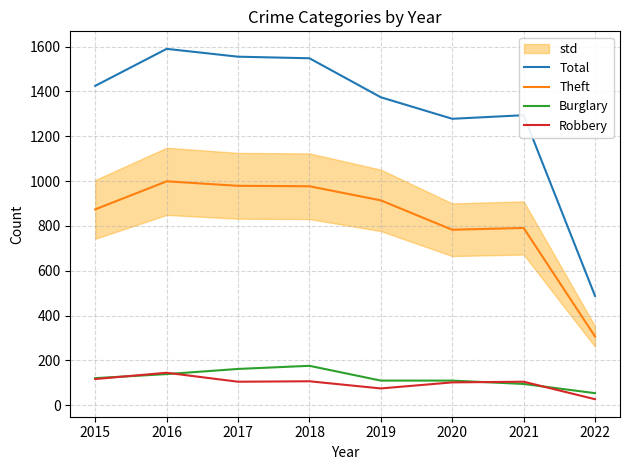

Does the chart display data point markers on the line(s)?

No